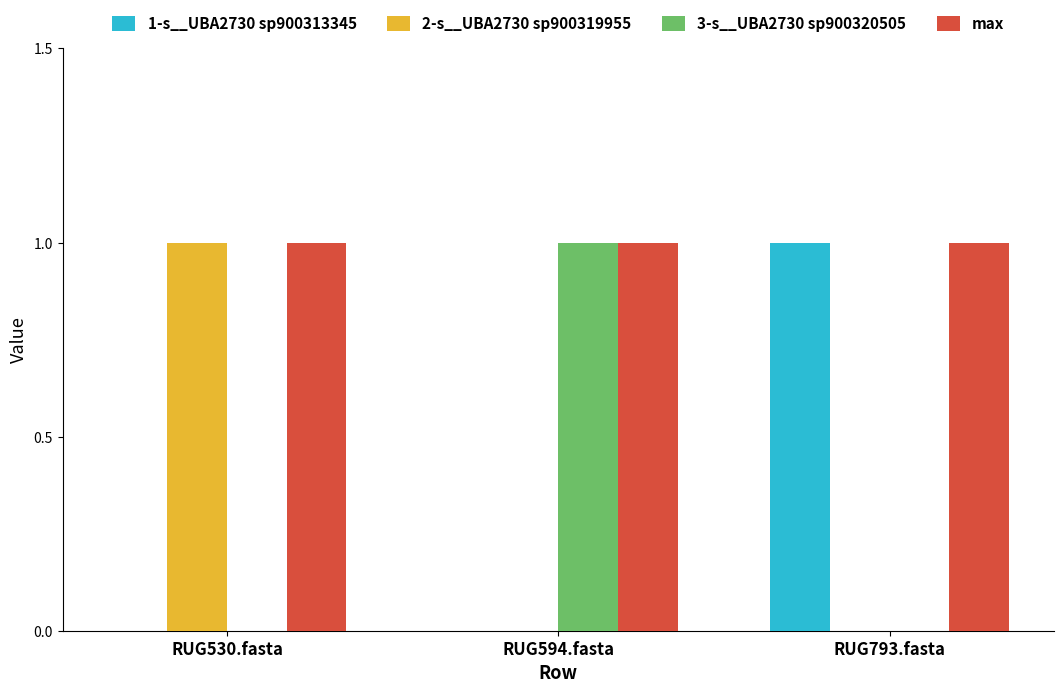

Which category has the highest value in the 3-s__UBA2730 sp900320505 series?

RUG594.fasta